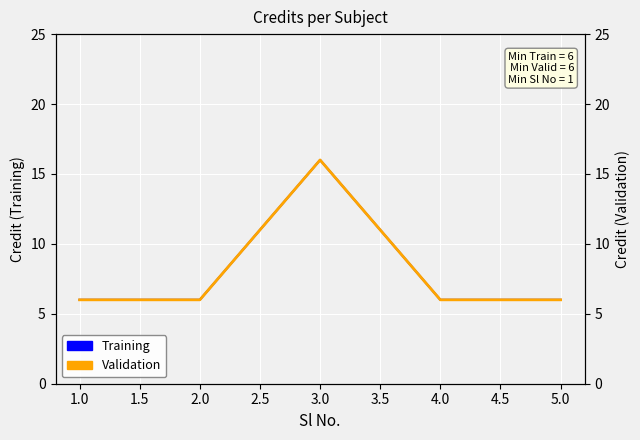

Rank the series at 4.0 from lowest to highest value.

Training, Validation